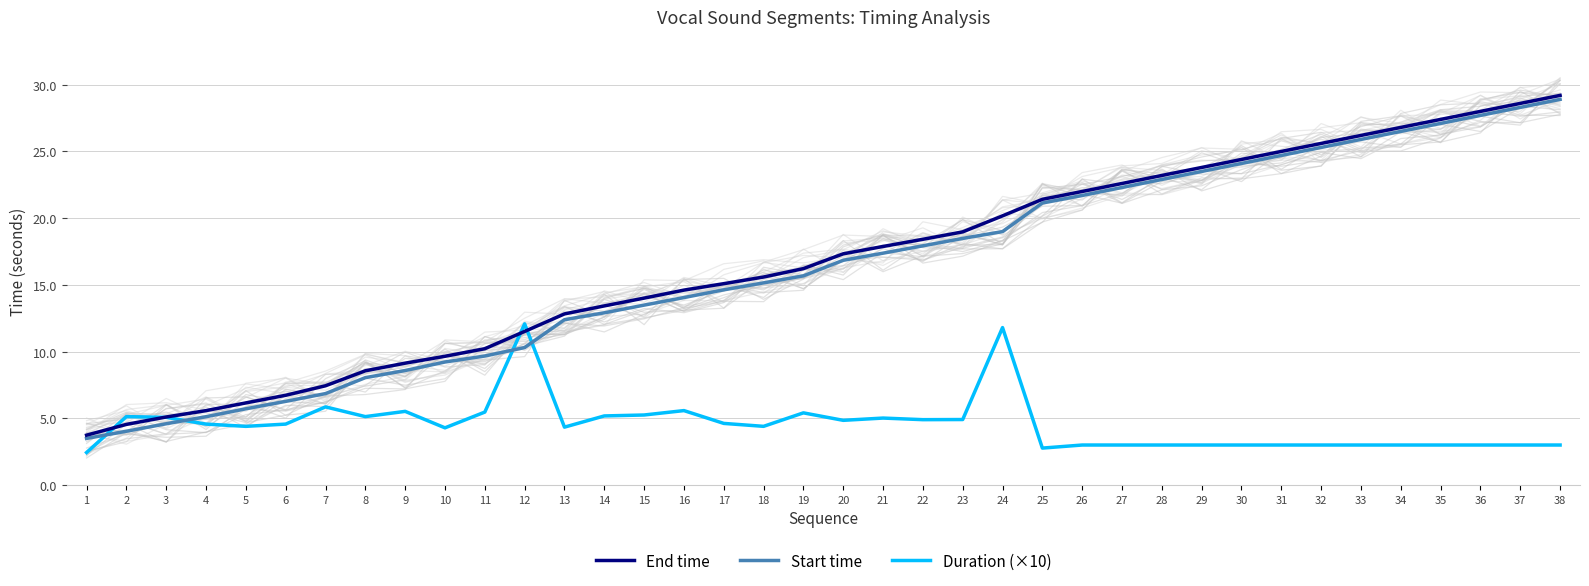

True or false: End time and Start time cross at least once.

False